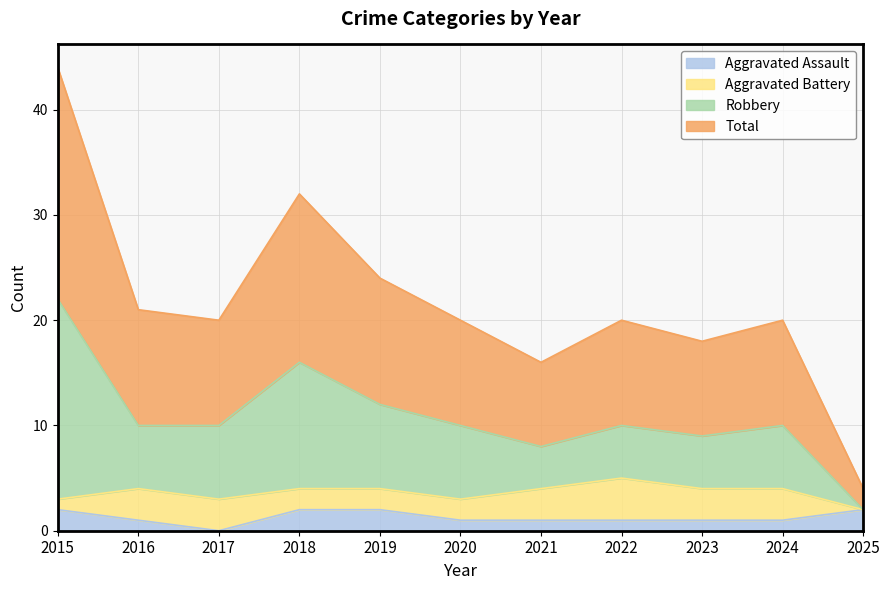

What is the spread (max minus min) of values at 2021?

15